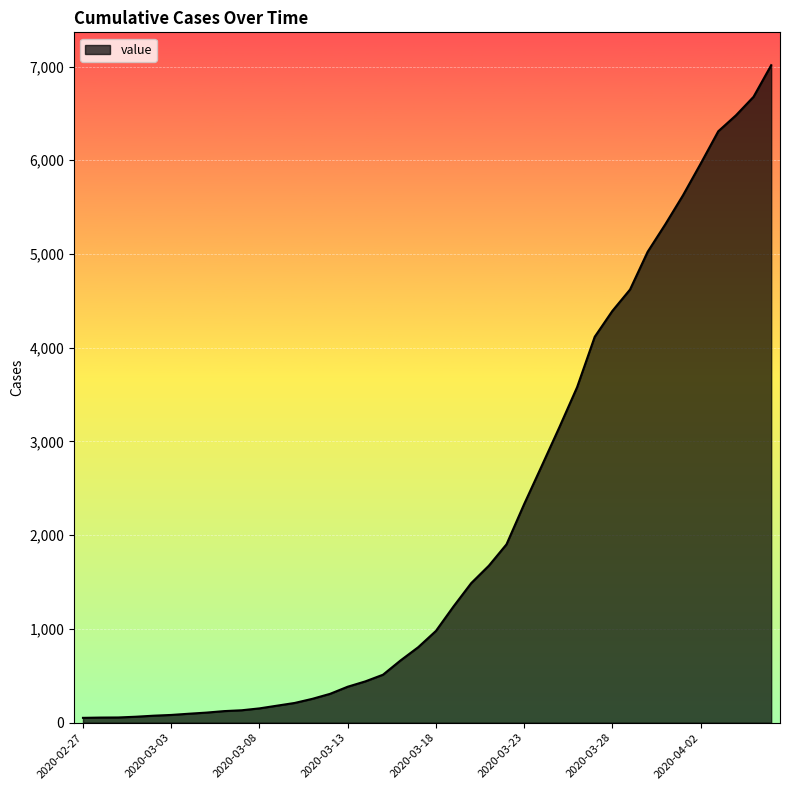

What is the difference between the maximum and minimum values?

6962